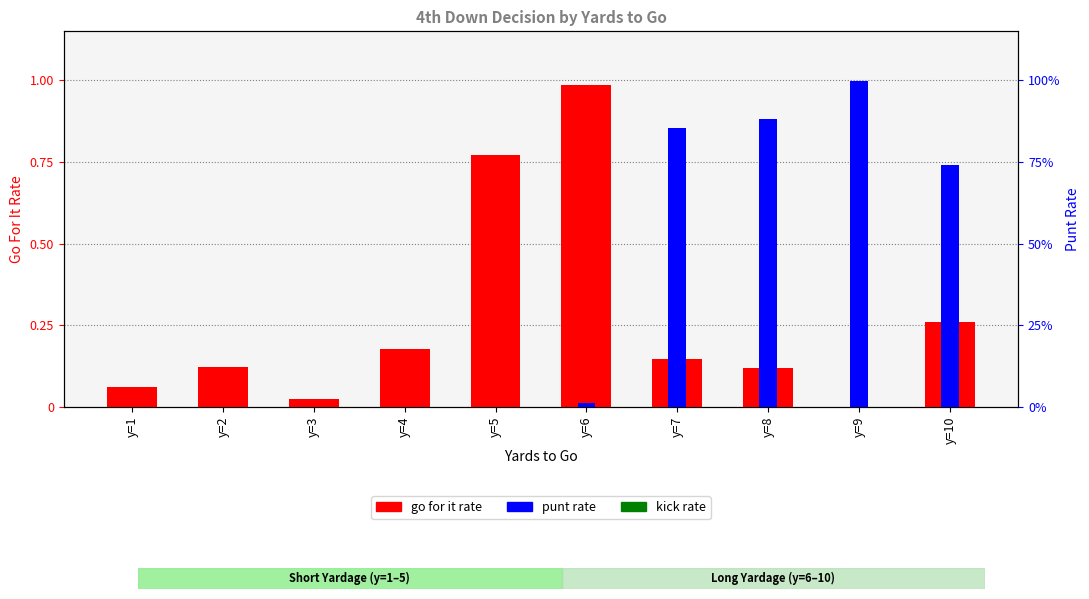

What is the maximum value shown in the chart?

1.0